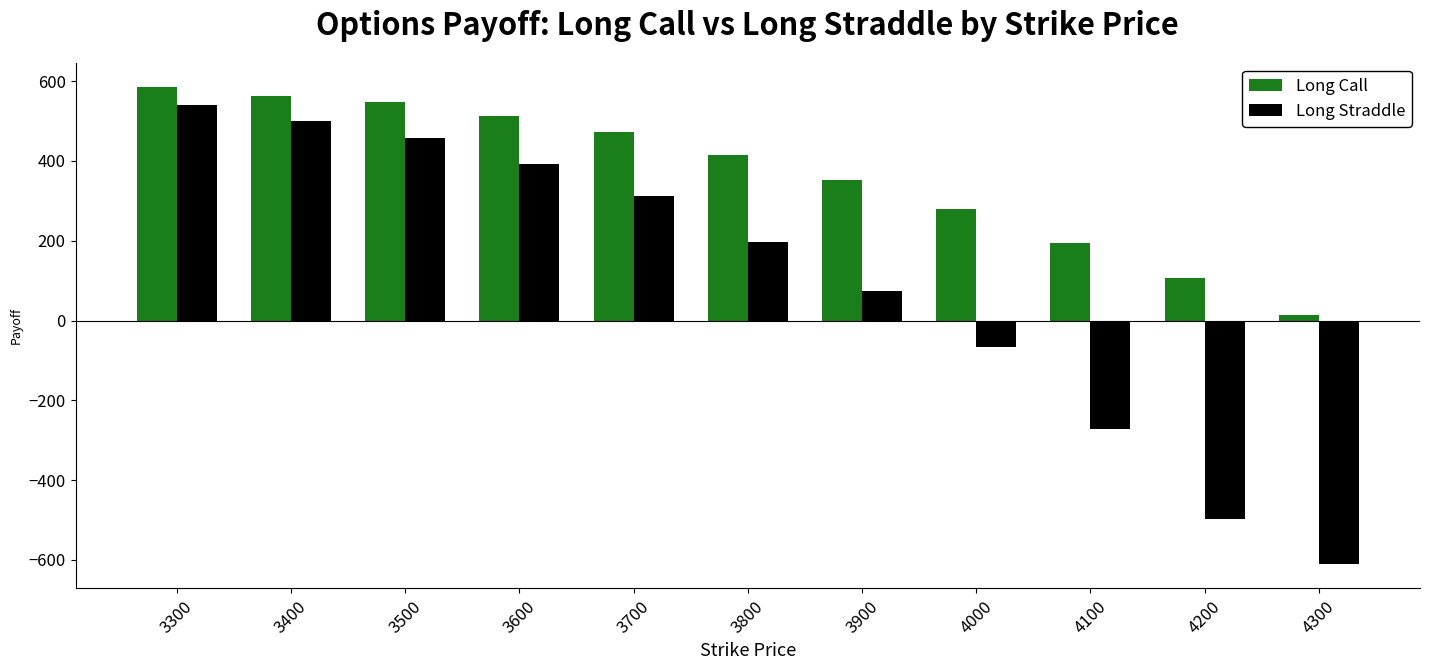

What is the minimum value shown in the chart?

-611.3